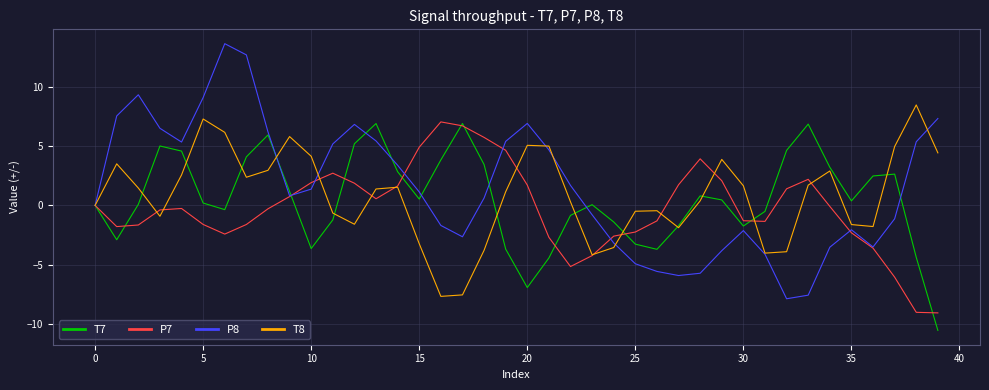

At how many categories does at least one series exceed 10?

2